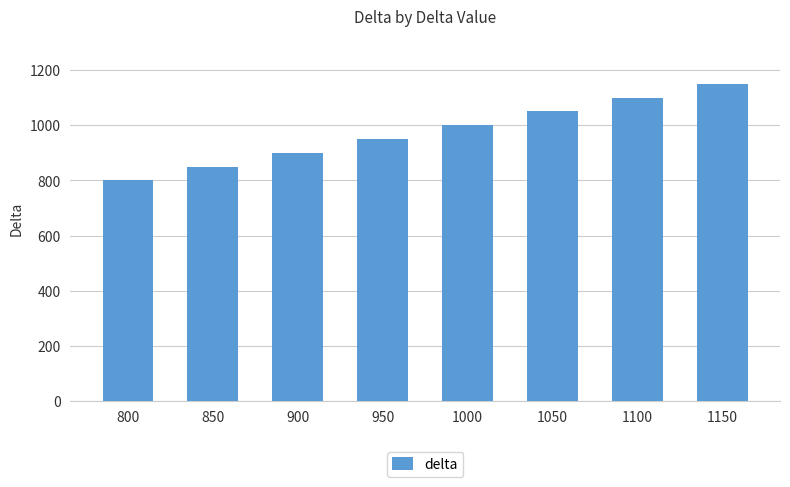

How many categories are shown in the chart?

8